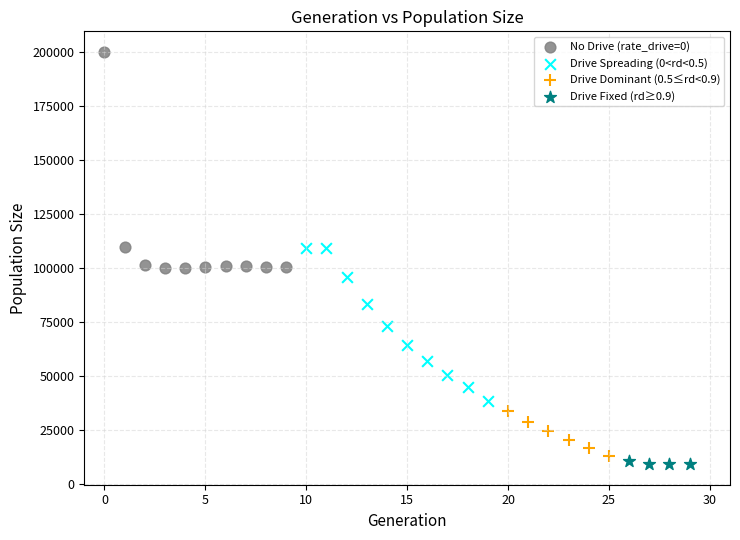

Which series contains the highest Y value?

No Drive (rate_drive=0)